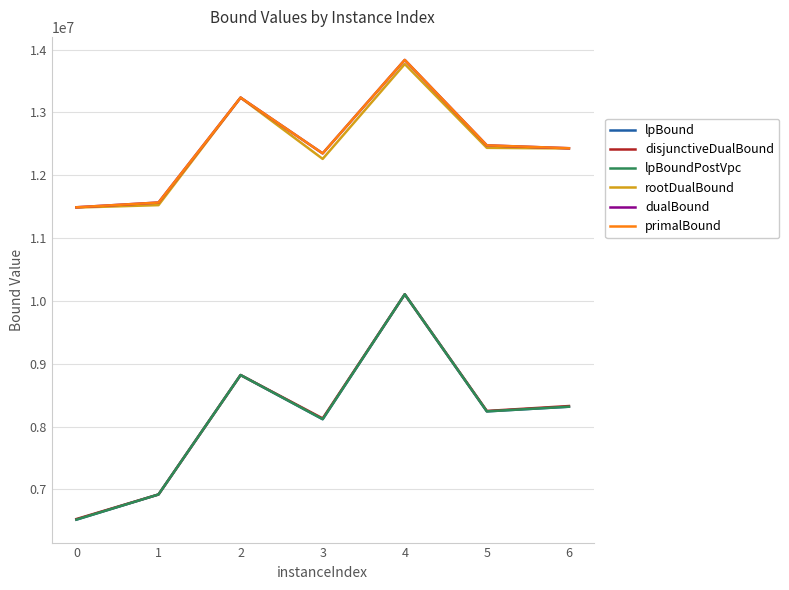

True or false: lpBoundPostVpc has a value of 1726233.0 at 3.

False